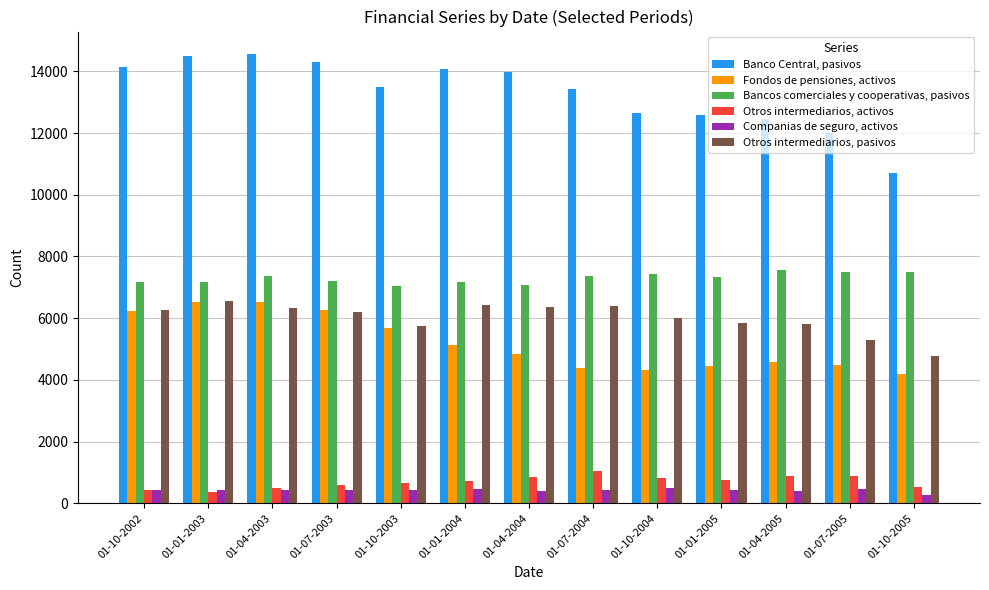

Rank the series at 01-07-2003 from highest to lowest value.

Banco Central, pasivos, Bancos comerciales y cooperativas, pasivos, Fondos de pensiones, activos, Otros intermediarios, pasivos, Otros intermediarios, activos, Companias de seguro, activos